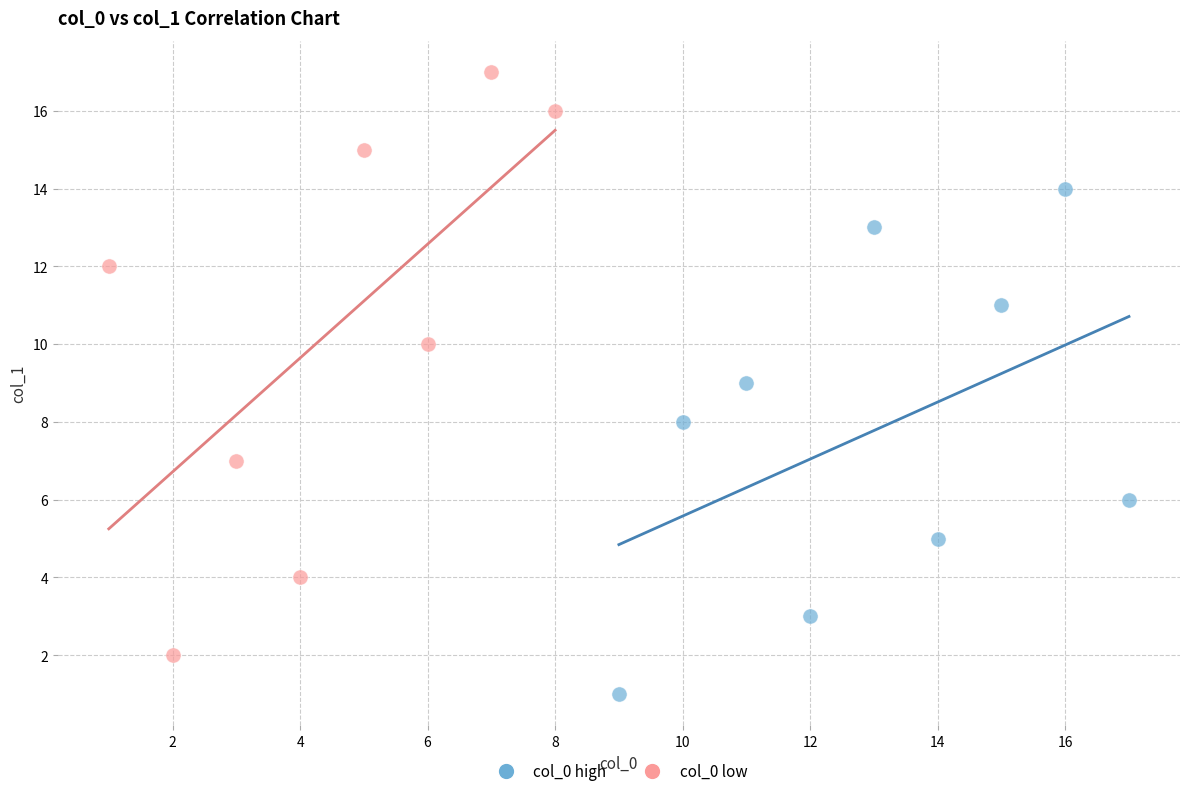

Which series has the widest spread of Y values?

col_0 low